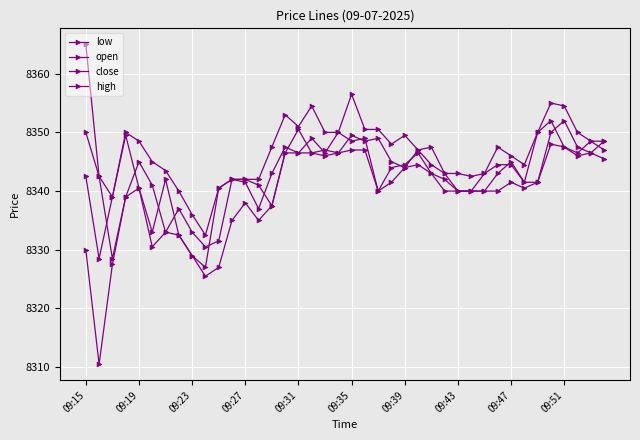

How many categories are shown in the chart?

40